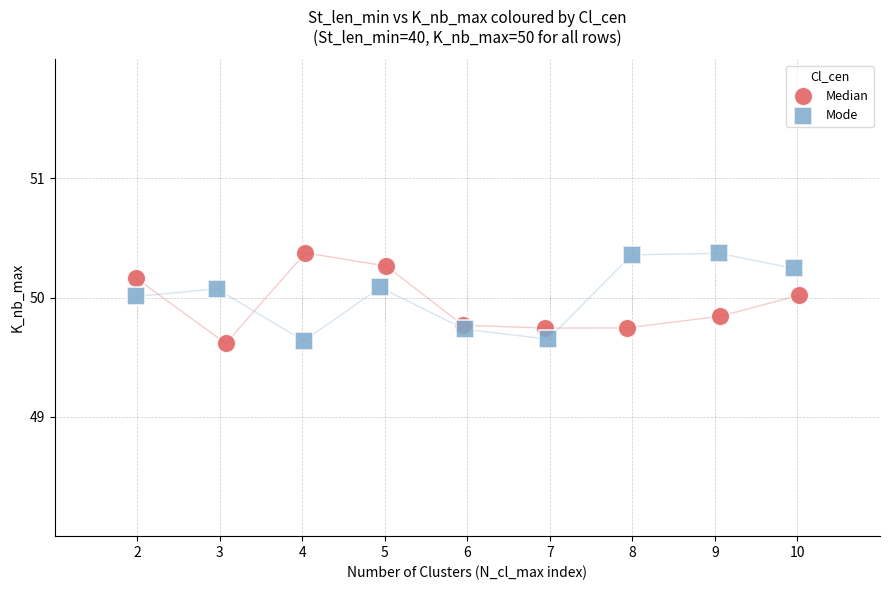

What are all the series names shown in the legend?

Median, Mode